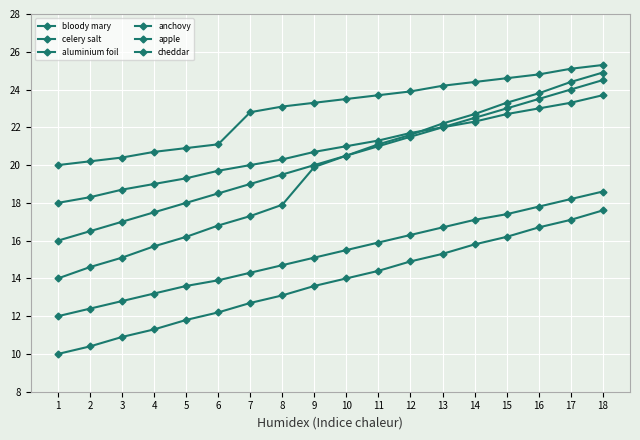

Is this an area chart (filled region under the line)?

No